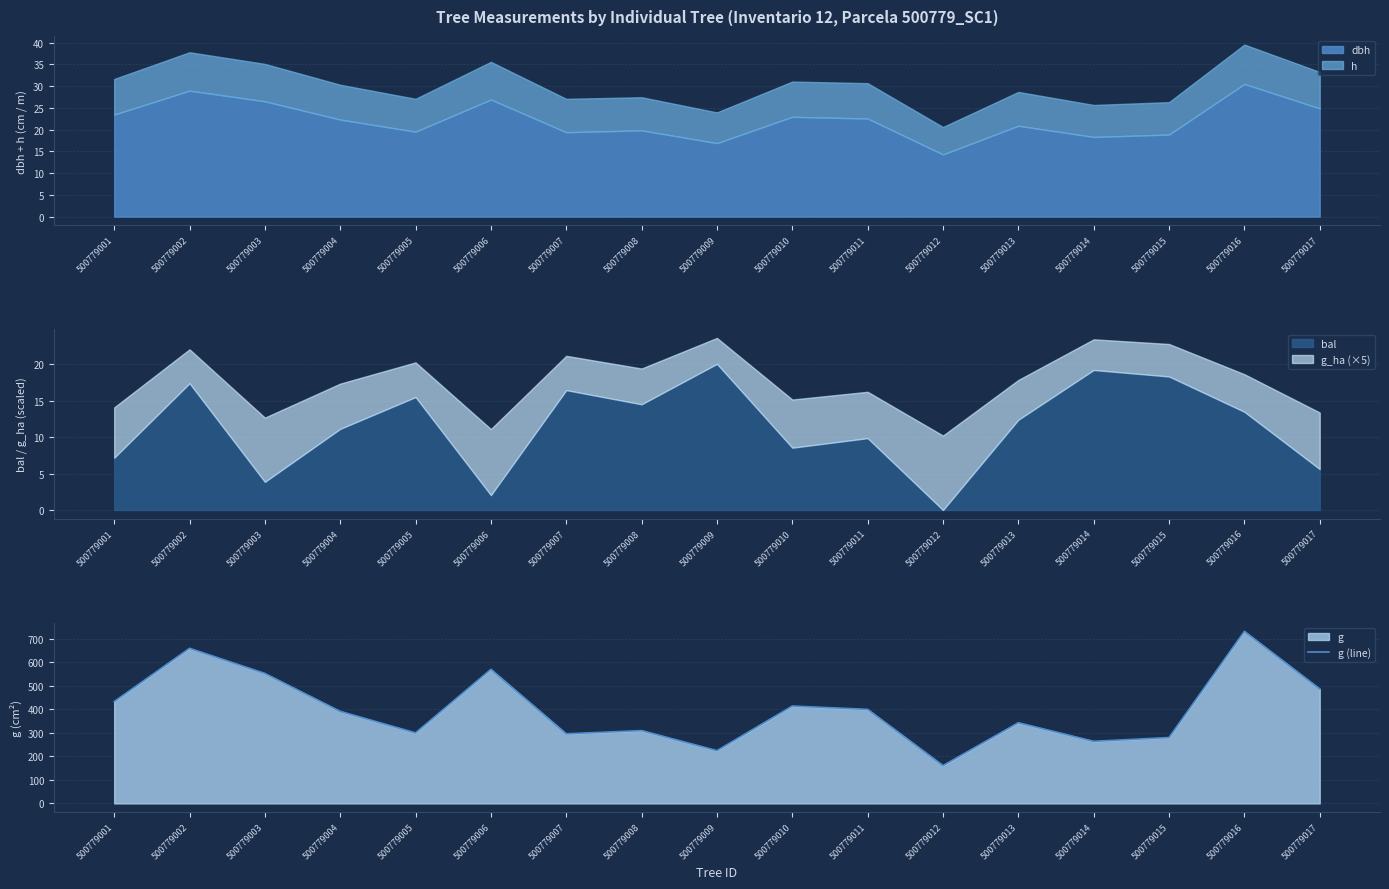

Approximately how many times larger is the value at 500779004 compared to 500779005?

1.3